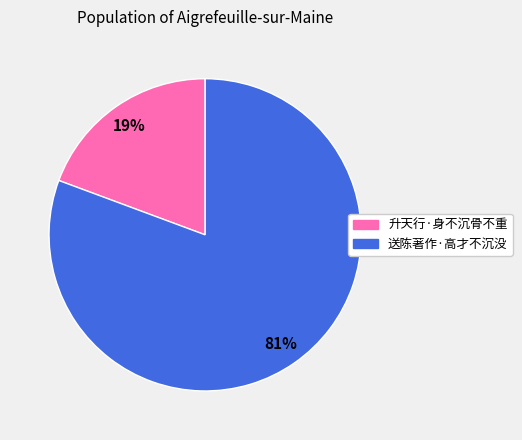

How many slices are in this pie chart?

2